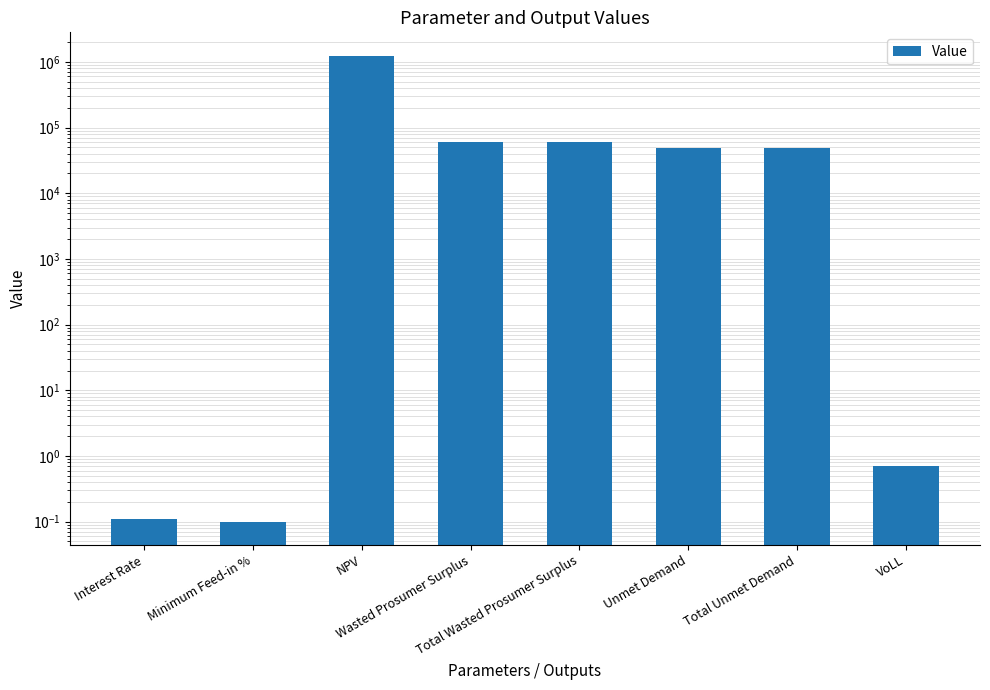

How many bars are there in total?

8